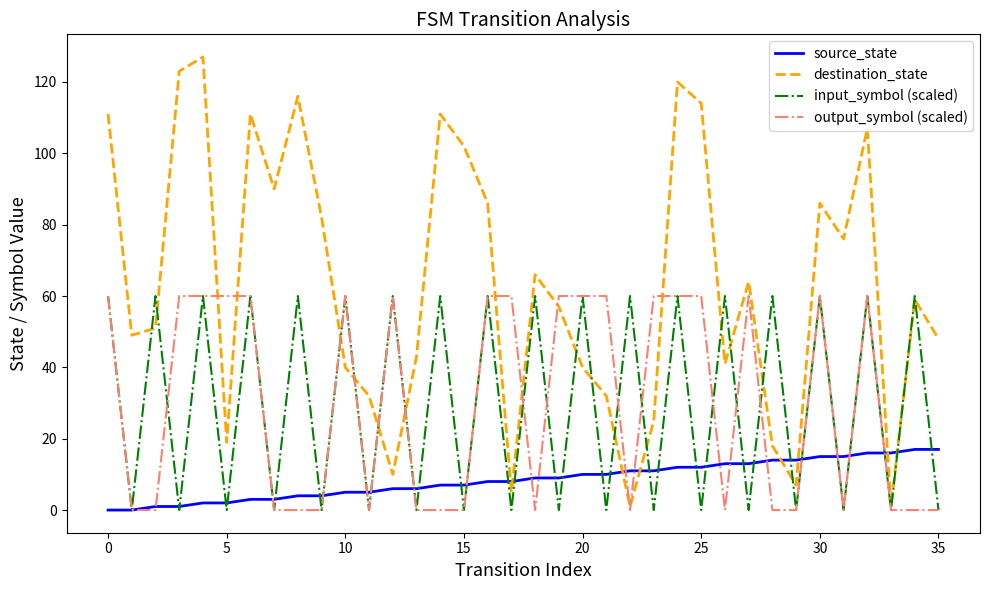

Which series has the largest total across all categories?

destination_state